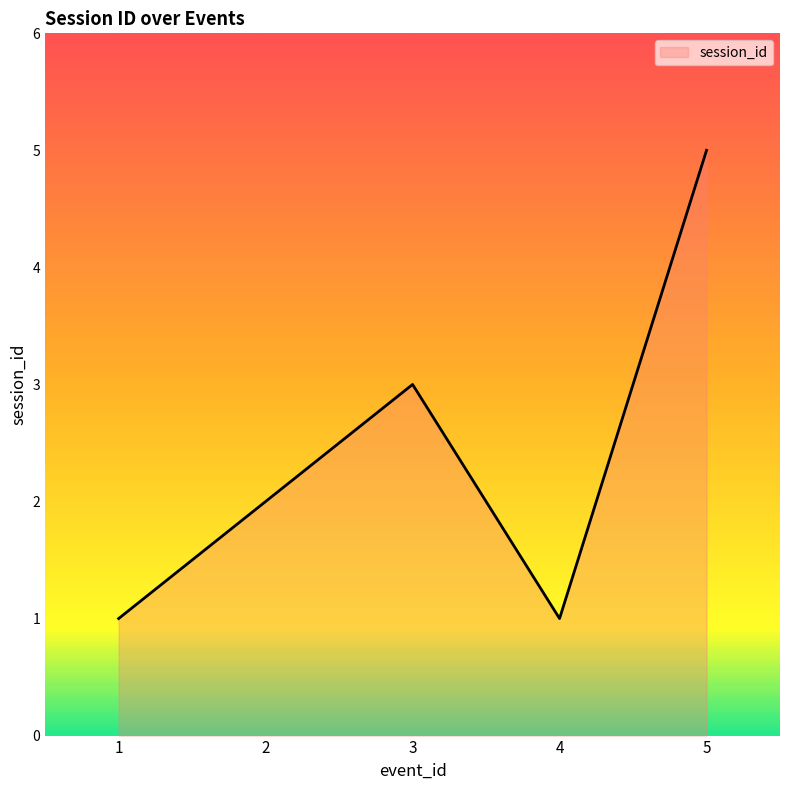

Count the values in the range 1 to 3.

4